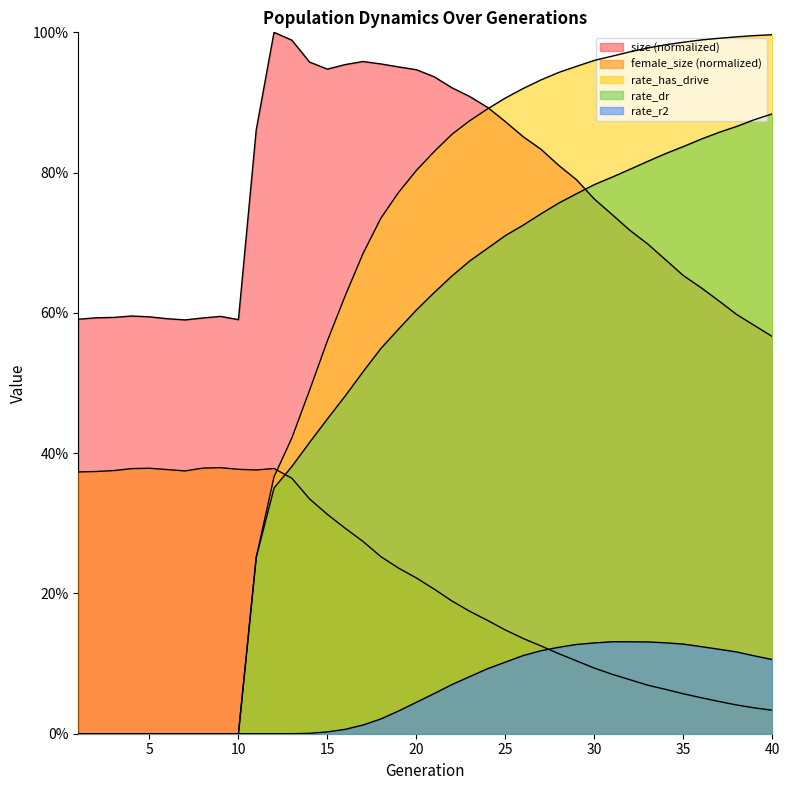

Between 7 and 16, which is larger?

16